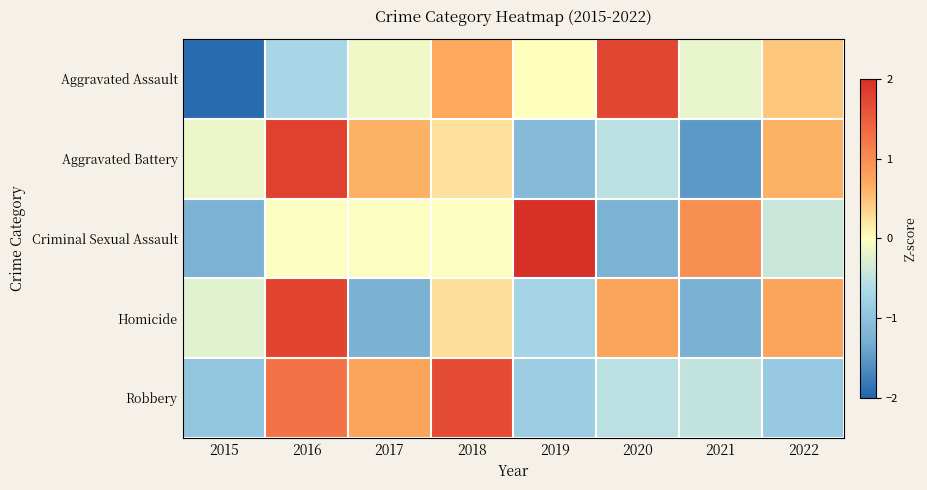

Which label corresponds to the smallest value in the chart?

2015